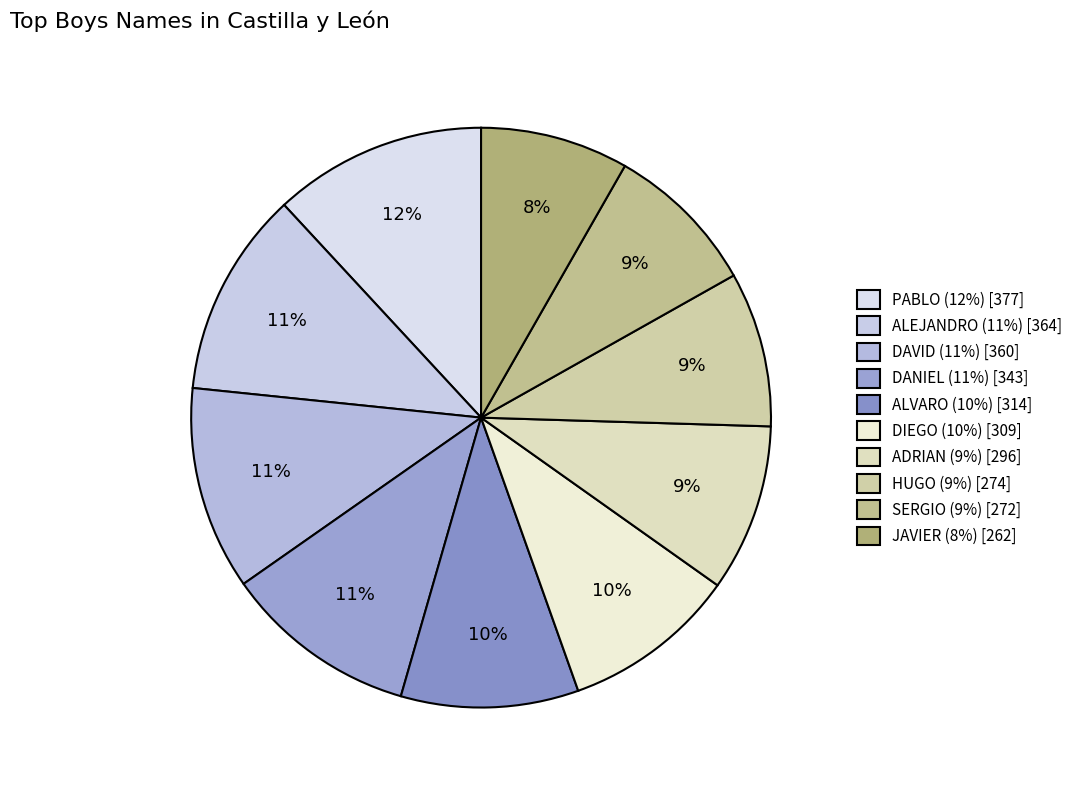

To the nearest percent, what is the difference between the largest and smallest slice percentages?

4%